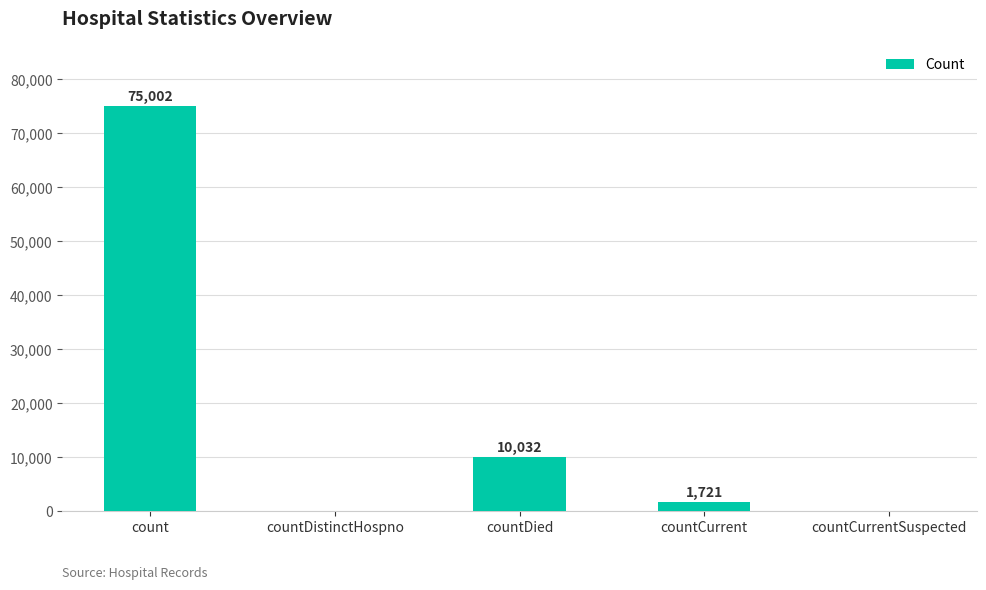

What is the sum of the values at countCurrentSuspected and countDied?

10032